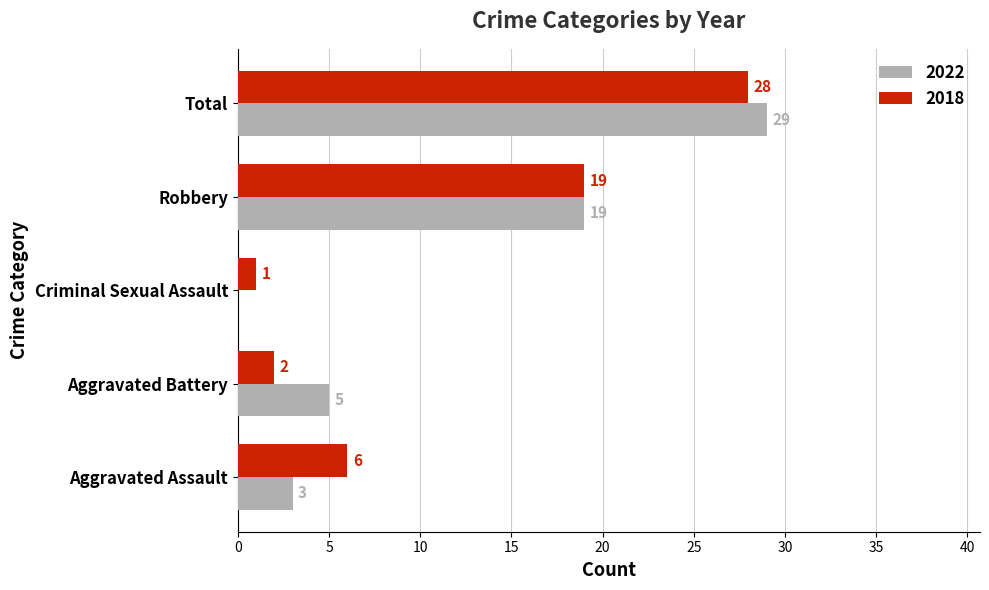

What is the difference between the 2018 values at Total and Robbery?

9